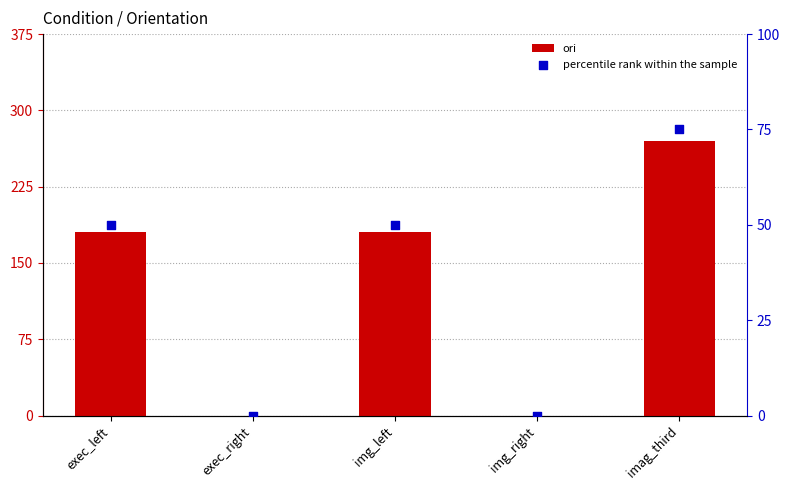

Which series reaches the maximum Y coordinate?

ori